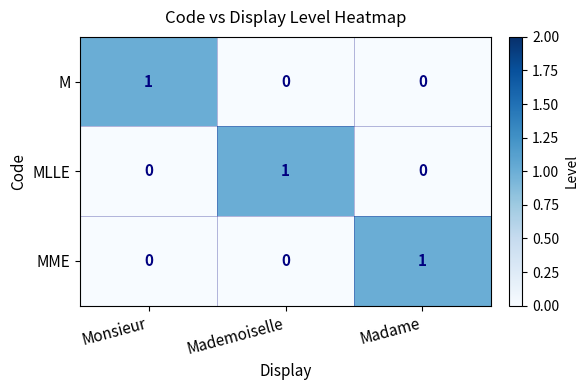

The MME series shows 0 at Mademoiselle. True or false?

True